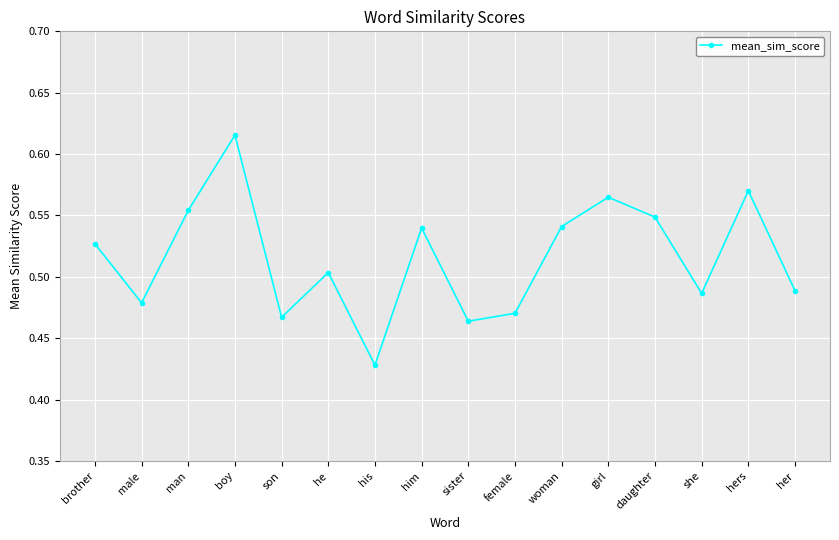

How many values are between 0 and 1?

16